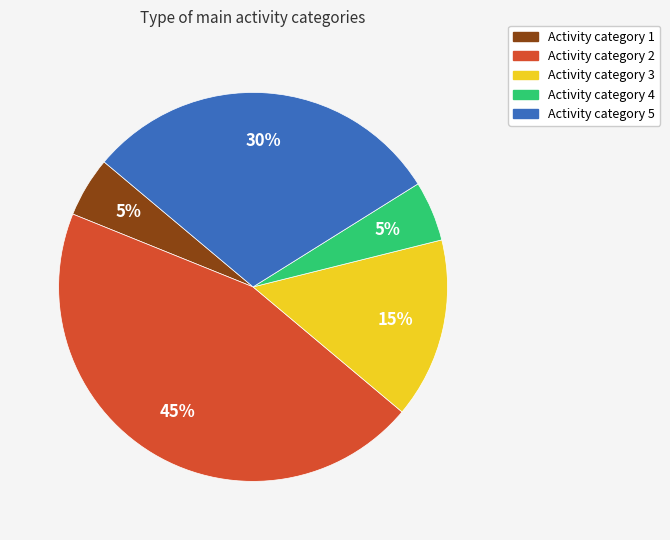

Count the number of slices in the pie.

5